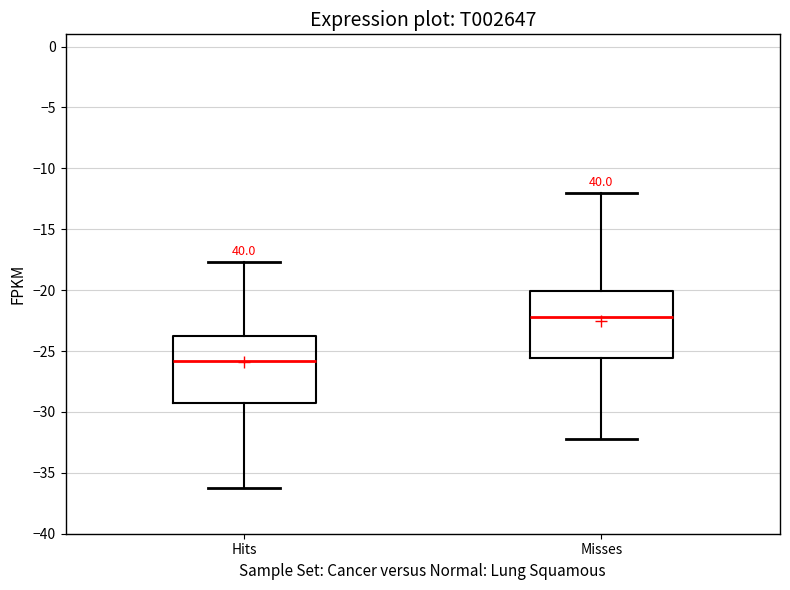

Reading left to right, transcribe this box plot: for each box, give where its median line is, the range the box spans, and where its two whiskers end, as read against the y-axis. The values are not printed on the chart, so give them approximately, as read against the axis.

Hits: median -26.0, box -29.5 to -24.0, whiskers -36.0 to -17.5
Misses: median -22.0, box -25.5 to -20.0, whiskers -32.0 to -12.0